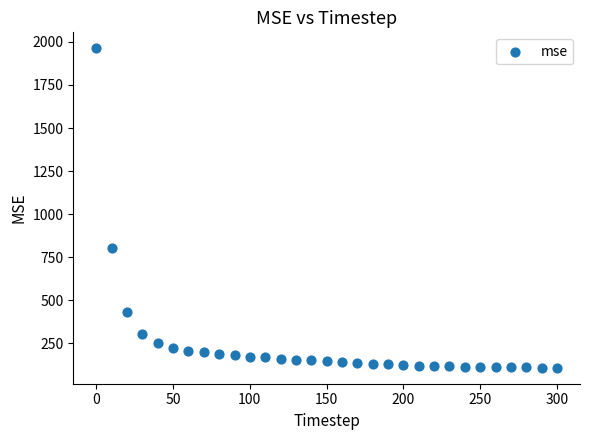

What Y value in the scatter plot is closest to 1034?

803.9